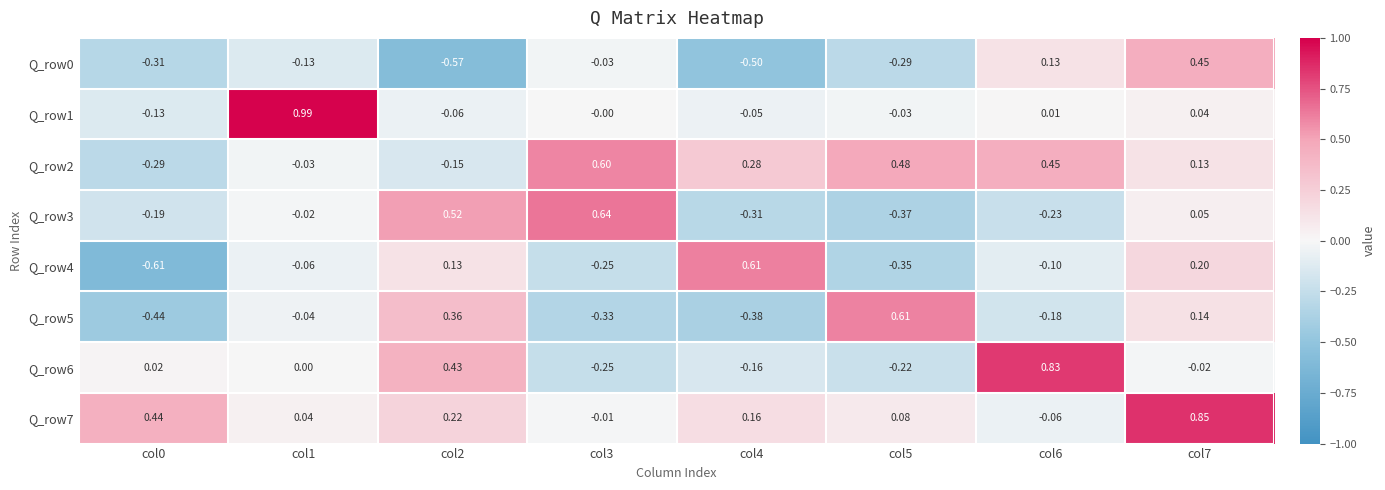

Between col2 and col7, which series saw the biggest shift?

Q_row0